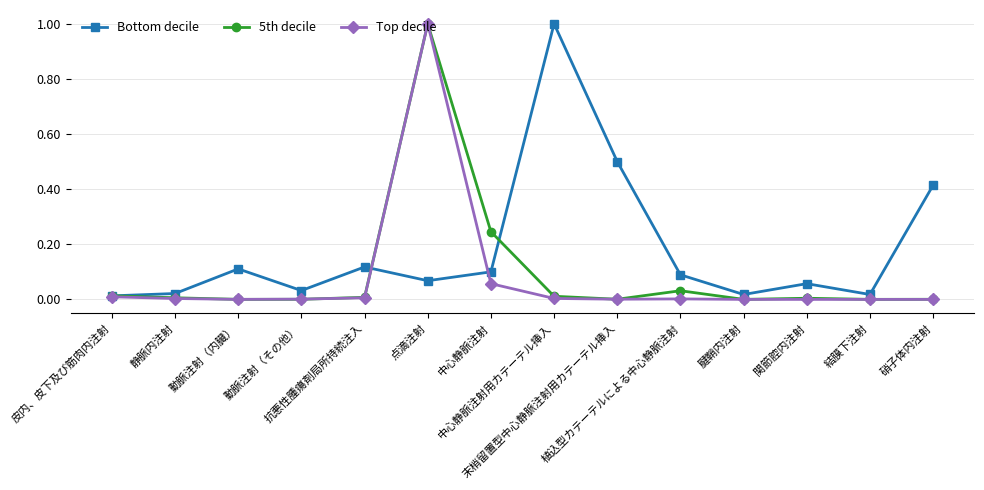

Rank the series by their average value, from lowest to highest.

Top decile, 5th decile, Bottom decile